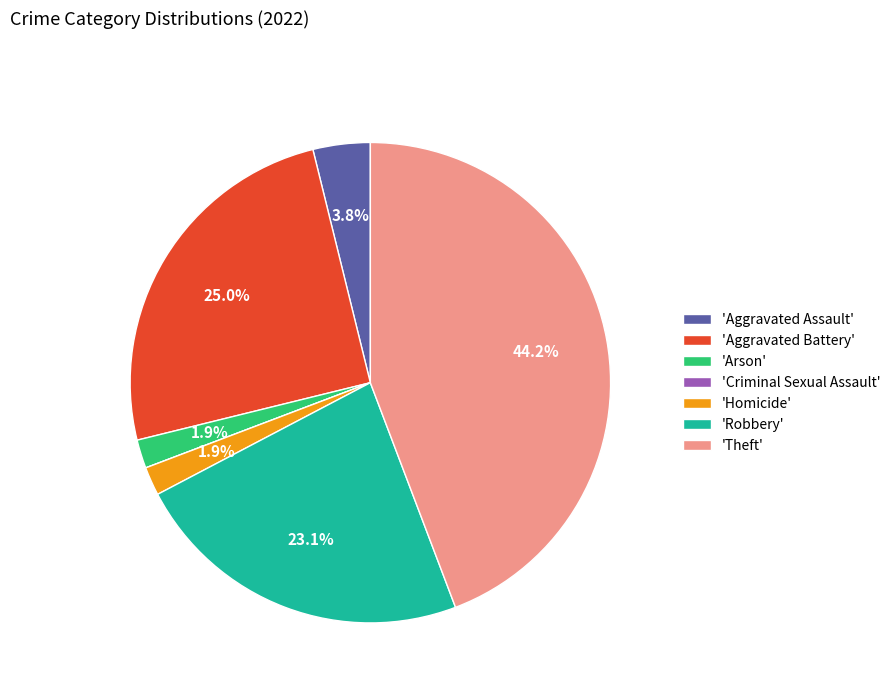

Is there any slice that represents more than half of the pie?

No